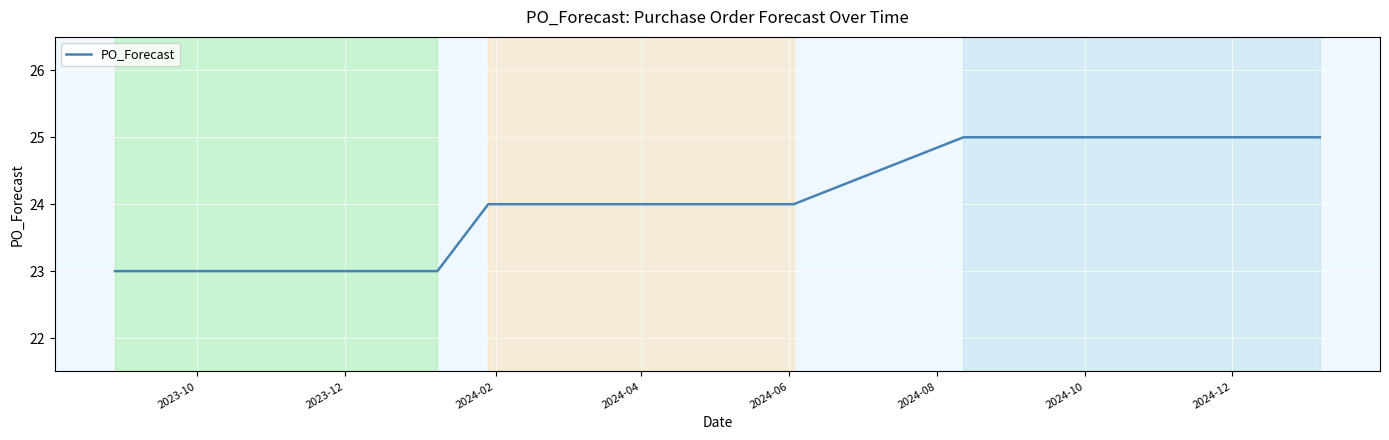

What is the smallest value displayed?

23